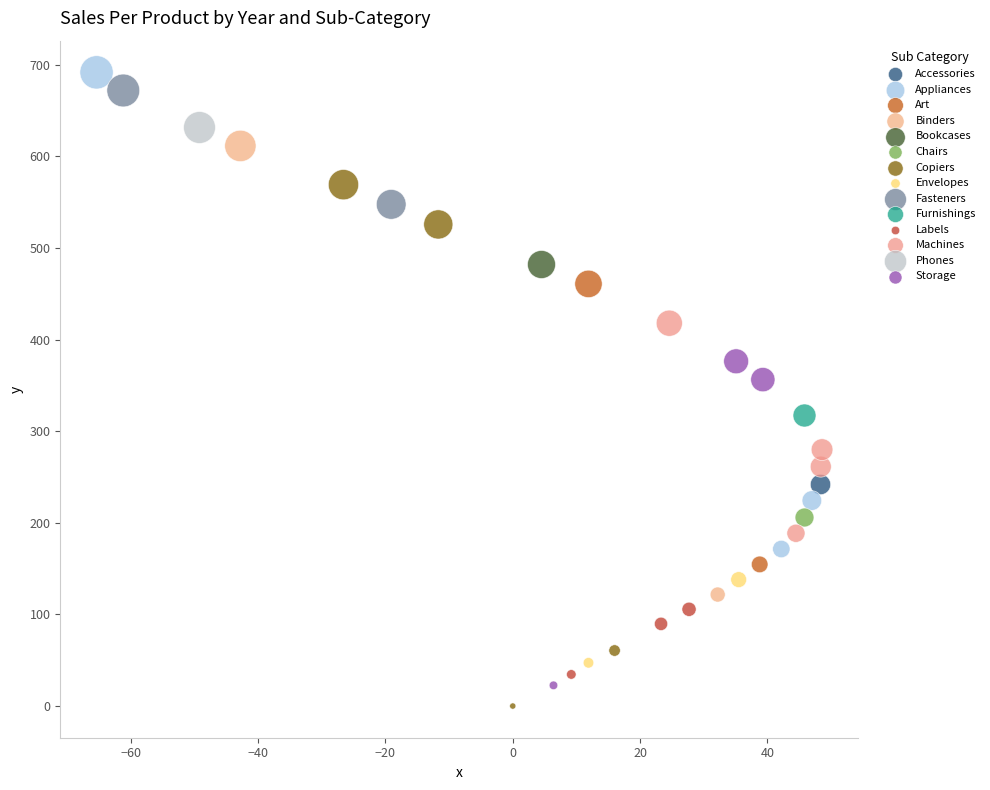

Which series reaches the minimum Y coordinate?

Copiers